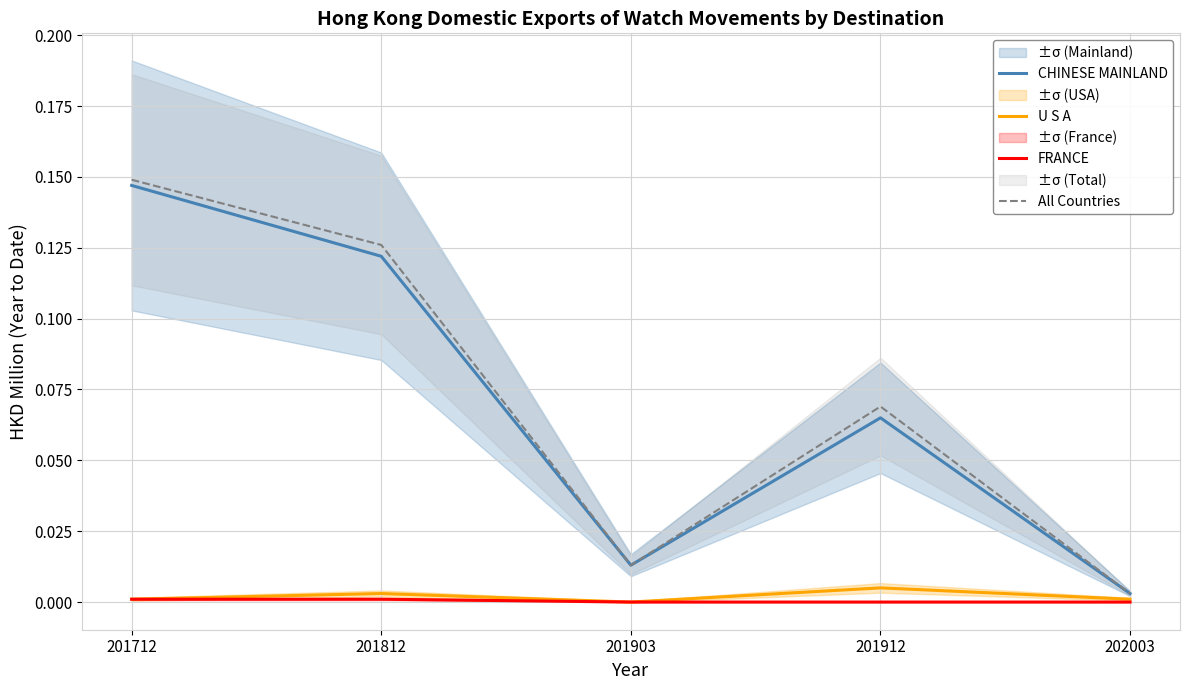

Is it true that All Countries equals 0.1 at 201912?

True